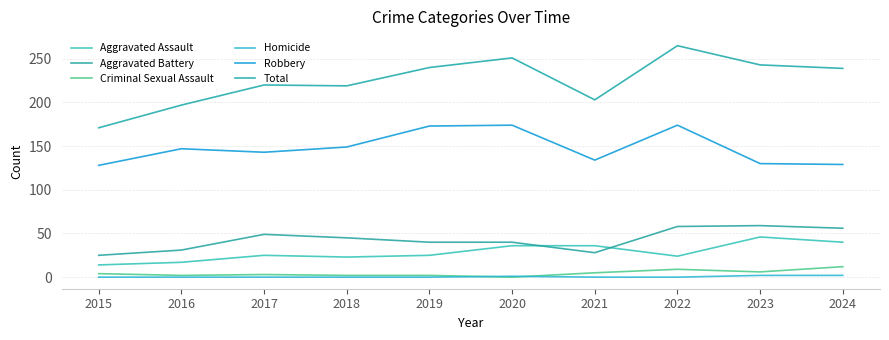

List the series in order of their peak value, highest first.

Total, Robbery, Aggravated Battery, Aggravated Assault, Criminal Sexual Assault, Homicide